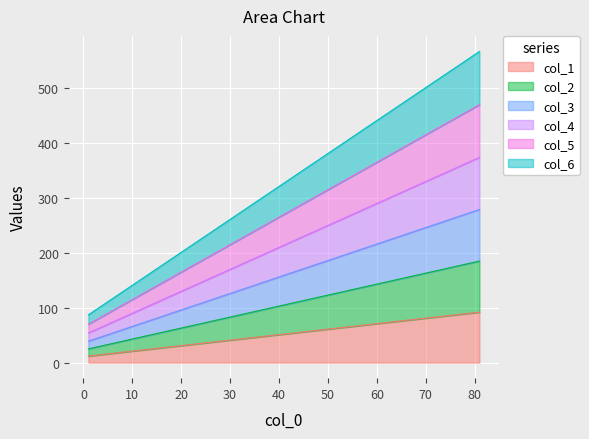

How many col_3 values are between 99 and 219?

5